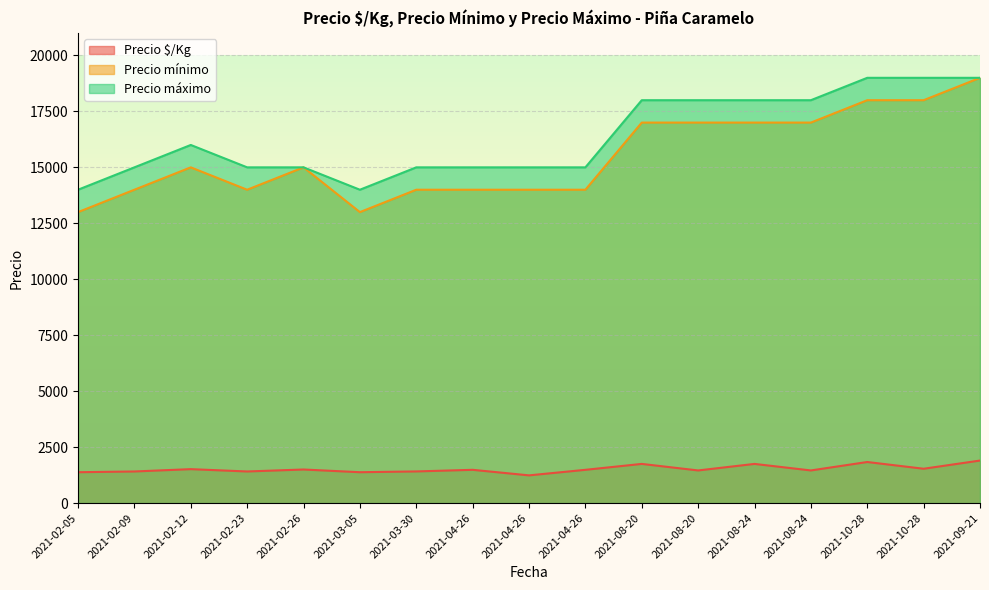

True or false: Precio máximo and Precio $/Kg intersect in this chart.

False